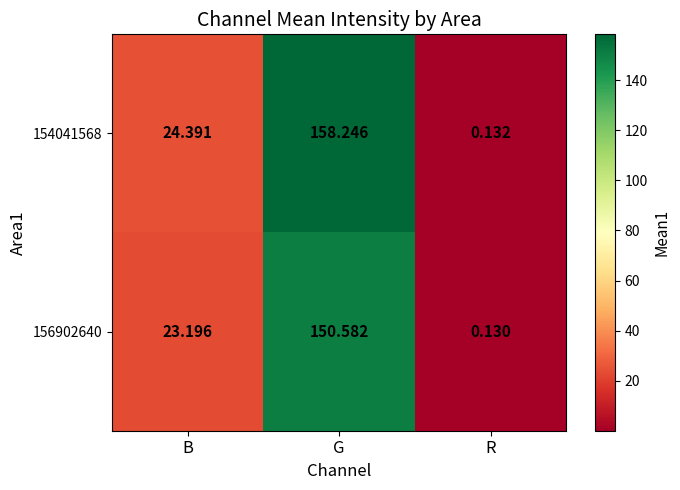

List the labels in order of 154041568 value, smallest first.

R, B, G